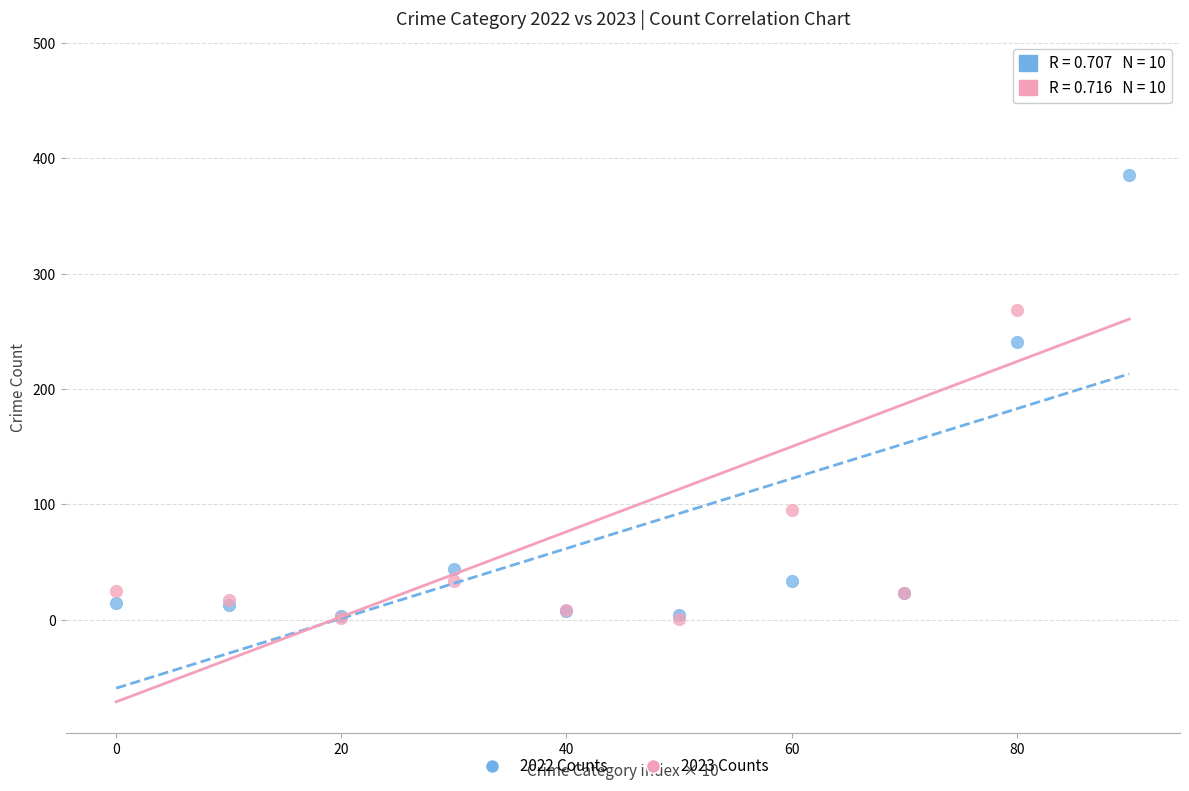

What are all the series names shown in the legend?

2022 Counts, 2023 Counts